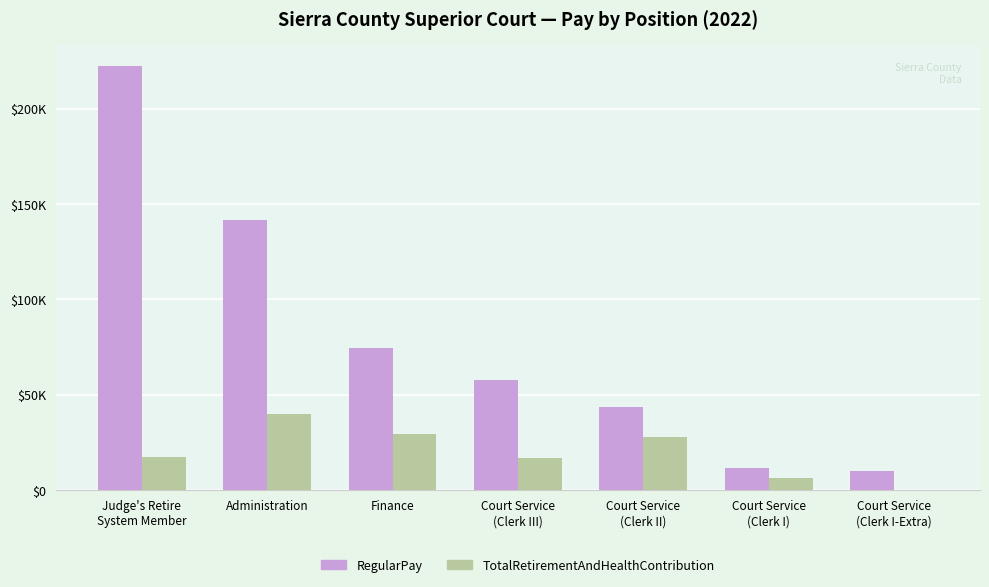

What is the approximate value of RegularPay at Court Service
(Clerk I-Extra)?

9783